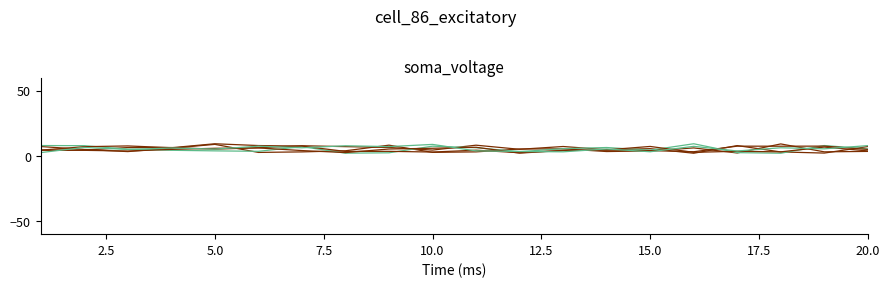

Does the chart display data point markers on the line(s)?

No